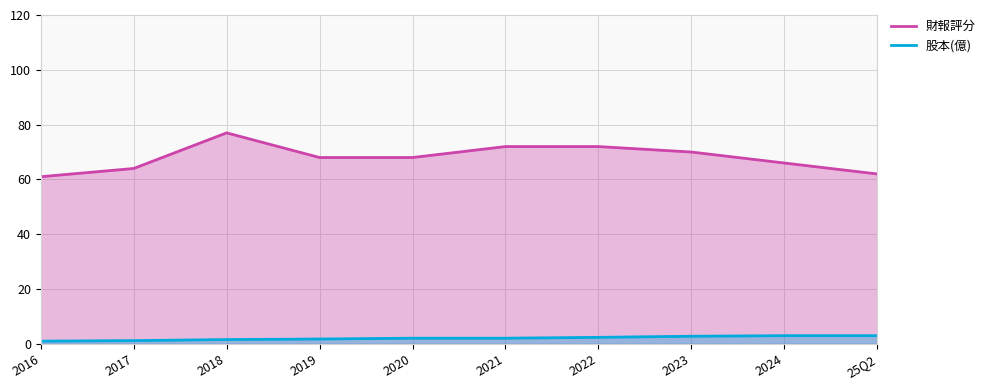

Reading right to left, extract all data points from this chart.

財報評分: 25Q2=62.0	2024=66.0	2023=70.0	2022=72.0	2021=72.0	2020=68.0	2019=68.0	2018=77.0	2017=64.0	2016=61.0
股本(億): 25Q2=3.0	2024=3.0	2023=2.8	2022=2.4	2021=2.1	2020=2.1	2019=1.8	2018=1.6	2017=1.2	2016=1.0